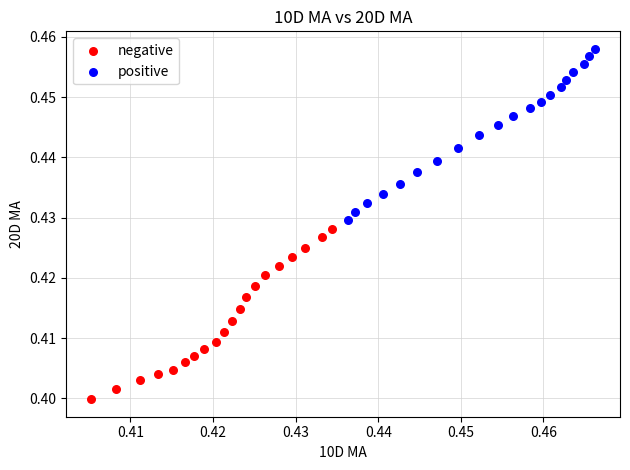

Which series reaches the minimum Y coordinate?

negative